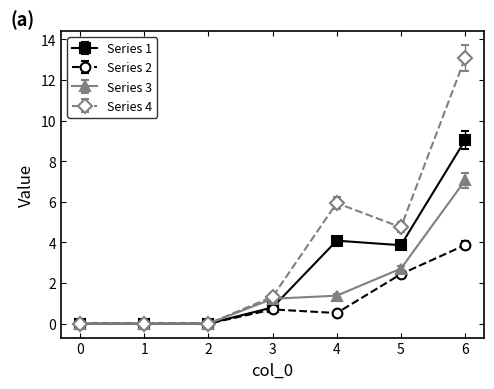

At which category is the sum across all series the highest?

6